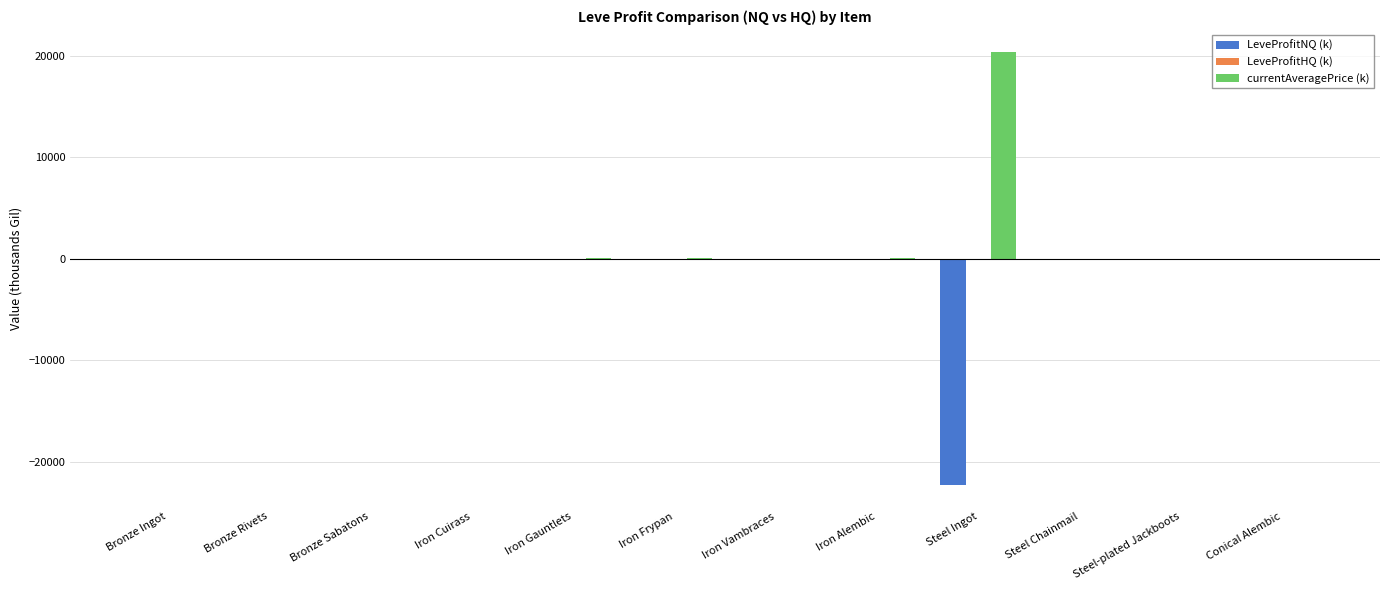

Rank the series by their maximum value, from lowest to highest.

LeveProfitNQ (k), LeveProfitHQ (k), currentAveragePrice (k)